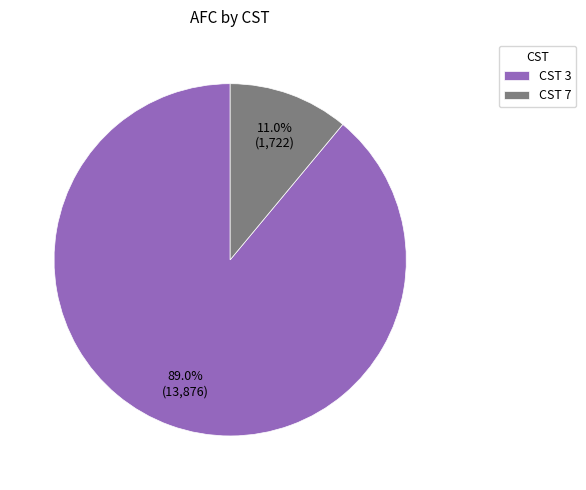

How many segments does this pie chart have?

2